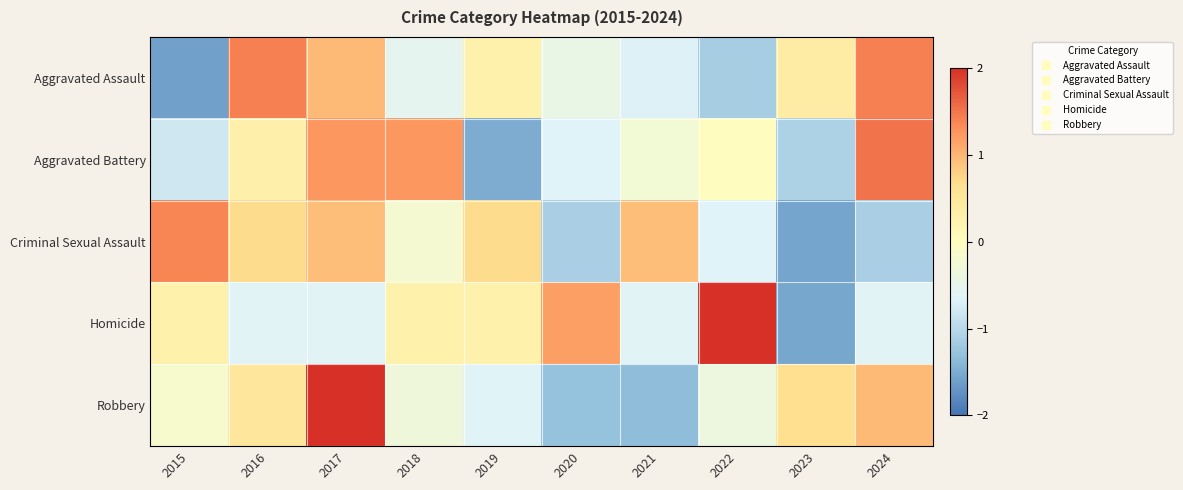

Which has a higher value, 2022 or 2018?

2018